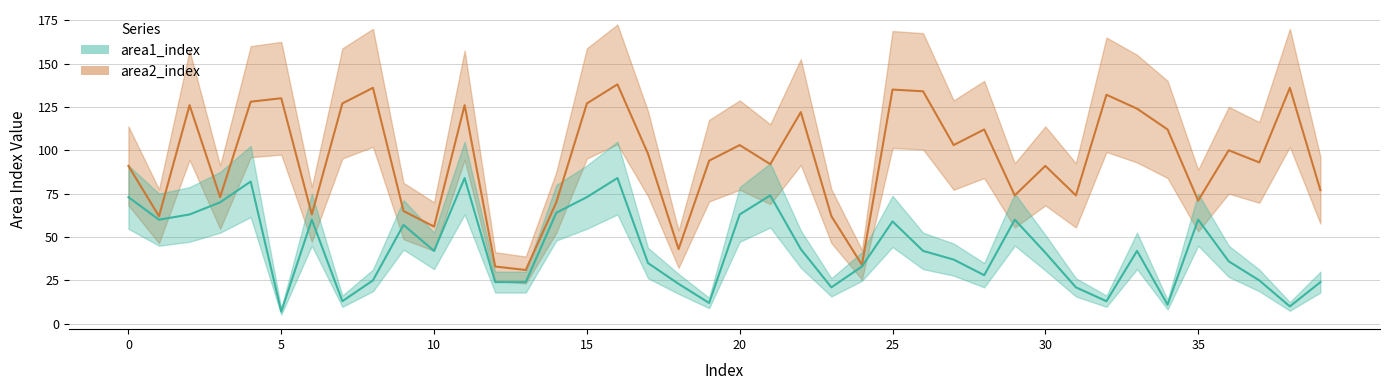

True or false: area1_index and area2_index cross at least once.

False